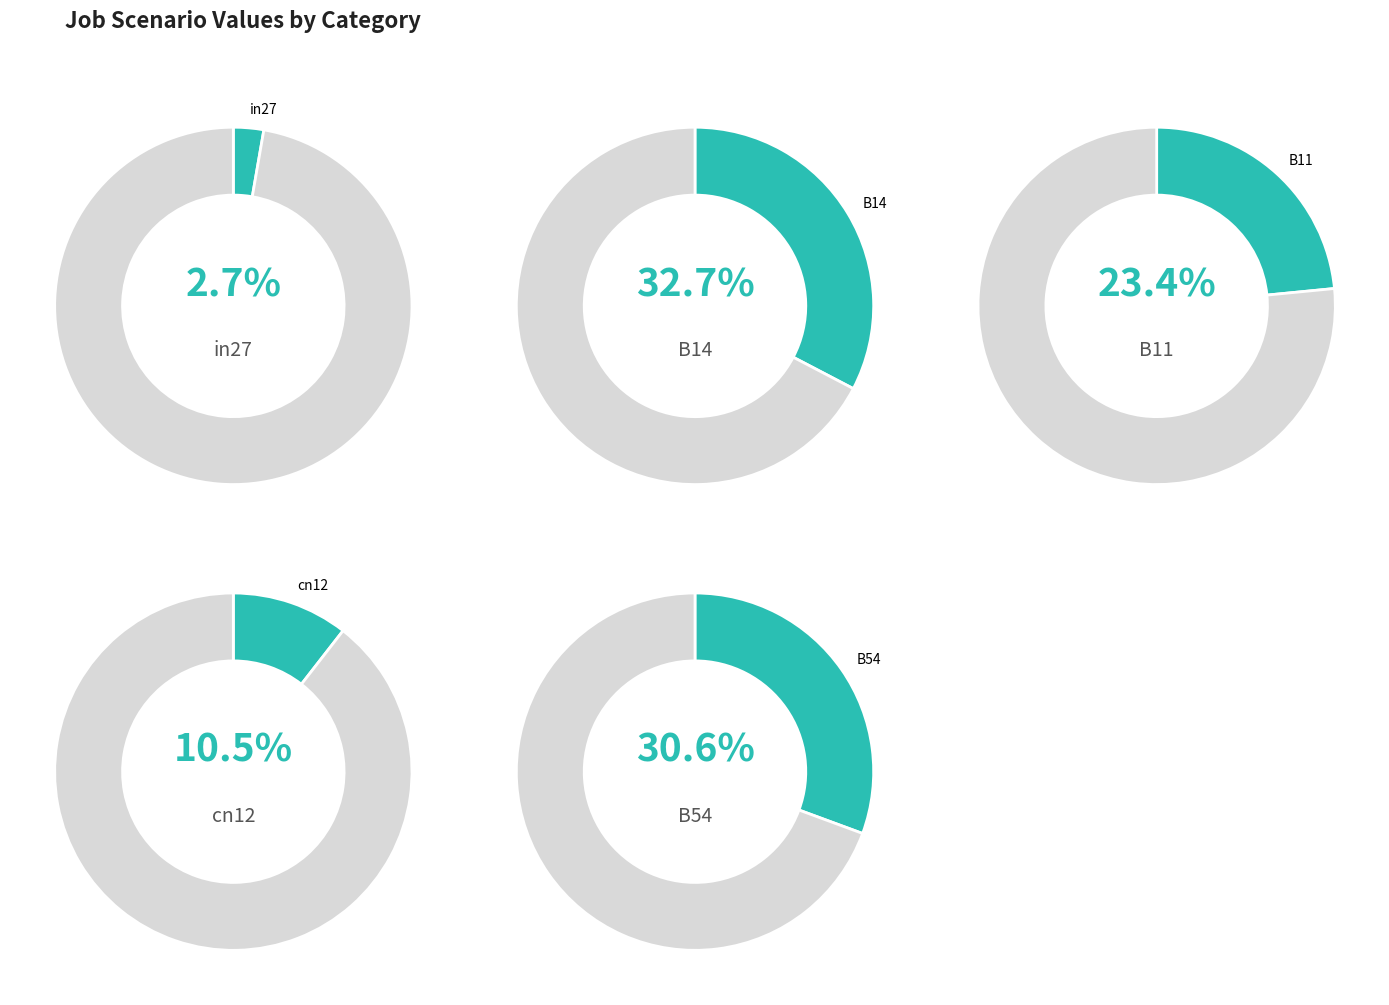

To the nearest percent, what is the combined percentage of cn12 and in27?

13%